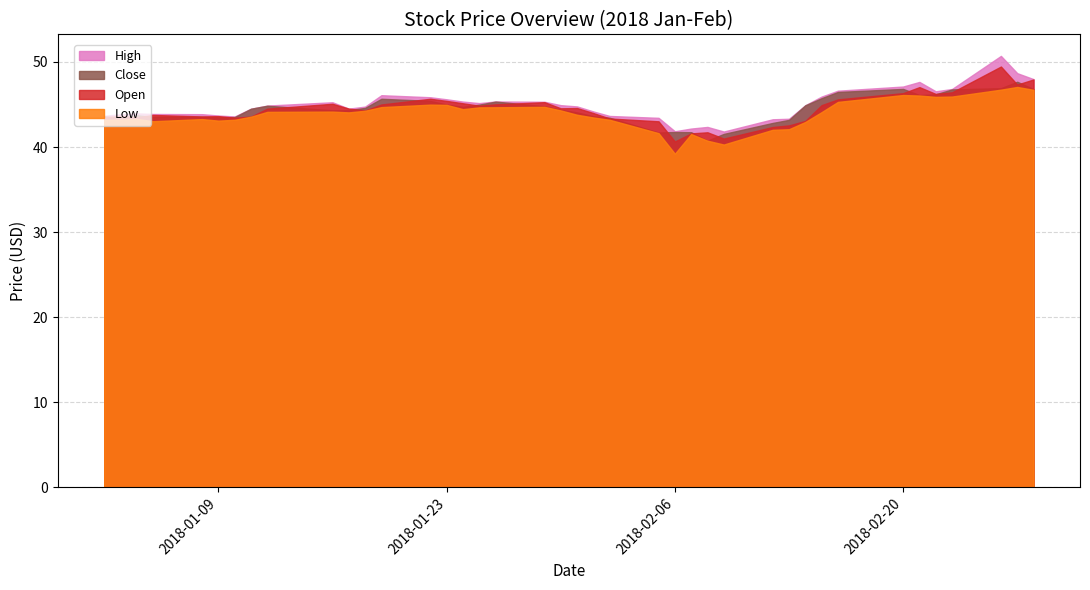

Reading left to right, transcribe all the data shown in this chart.

High: 43.7	43.9	44.0	43.9	43.9	43.7	43.6	44.5	44.9	45.3	44.5	44.8	46.1	45.9	45.6	45.3	45.2	45.4	45.3	44.9	44.8	44.2	43.6	43.4	41.9	42.2	42.4	41.8	43.3	43.3	44.9	45.9	46.6	47.1	47.6	46.5	46.8	50.7	48.7	48.0
High_Low_Band: 43.2	43.2	43.3	43.0	43.3	43.1	43.2	43.6	44.1	44.2	44.1	44.3	44.7	45.0	45.0	44.5	44.7	44.7	44.7	44.3	43.8	43.5	43.2	41.6	39.2	41.5	40.7	40.3	42.0	42.1	42.9	44.1	45.3	46.1	46.0	45.9	45.9	46.7	47.1	46.7
Close: 43.6	43.4	43.7	43.5	43.5	43.5	43.5	44.5	44.9	44.3	44.3	44.6	45.7	45.4	45.0	44.7	45.0	45.3	44.8	44.4	44.1	43.6	43.4	41.7	41.8	41.7	40.8	41.5	42.8	43.2	44.9	45.7	46.5	46.8	46.1	46.2	46.8	46.9	47.7	46.8
Open: 43.5	43.6	43.5	43.8	43.6	43.6	43.5	43.6	44.5	45.1	44.5	44.3	45.0	45.7	45.4	45.1	44.9	45.0	45.3	44.5	44.6	44.0	43.4	43.0	40.6	41.6	41.7	41.0	42.4	42.5	43.1	44.9	45.6	46.3	47.0	46.2	46.4	49.5	47.3	47.9